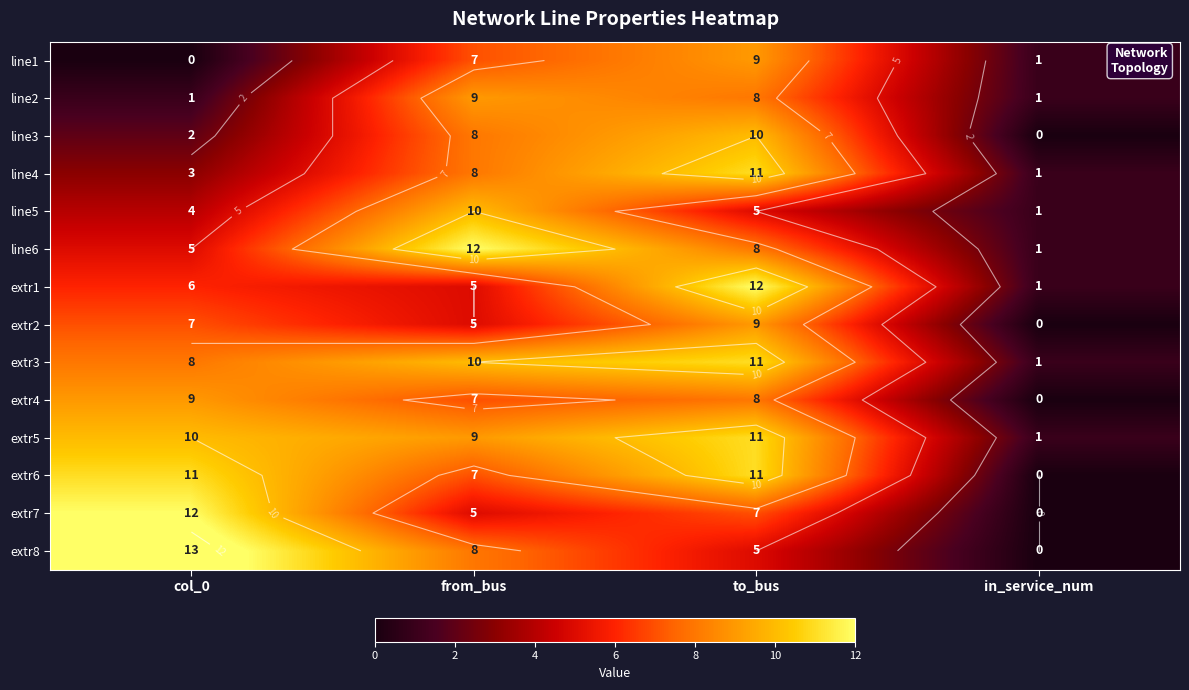

Read the line6 value at to_bus, to the nearest 10.

10